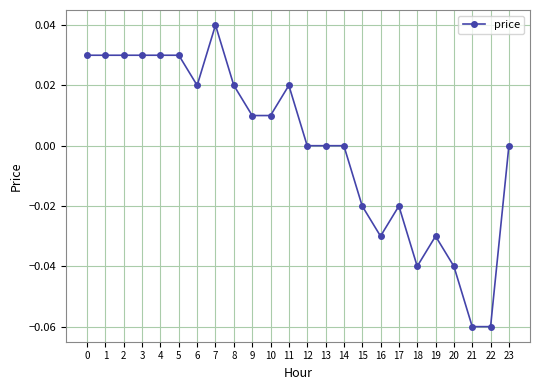

Count the number of data series in this chart.

1